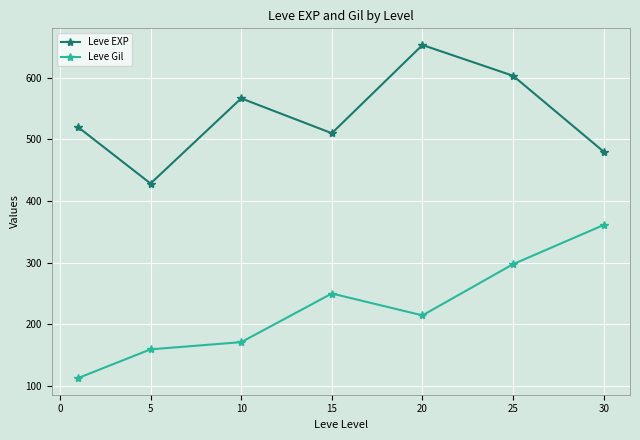

What is the greatest value displayed?

653.3